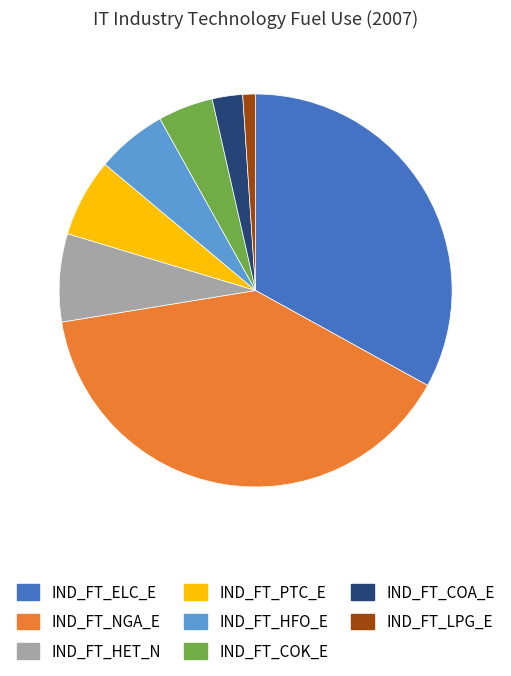

Which slice is the smallest?

IND_FT_LPG_E